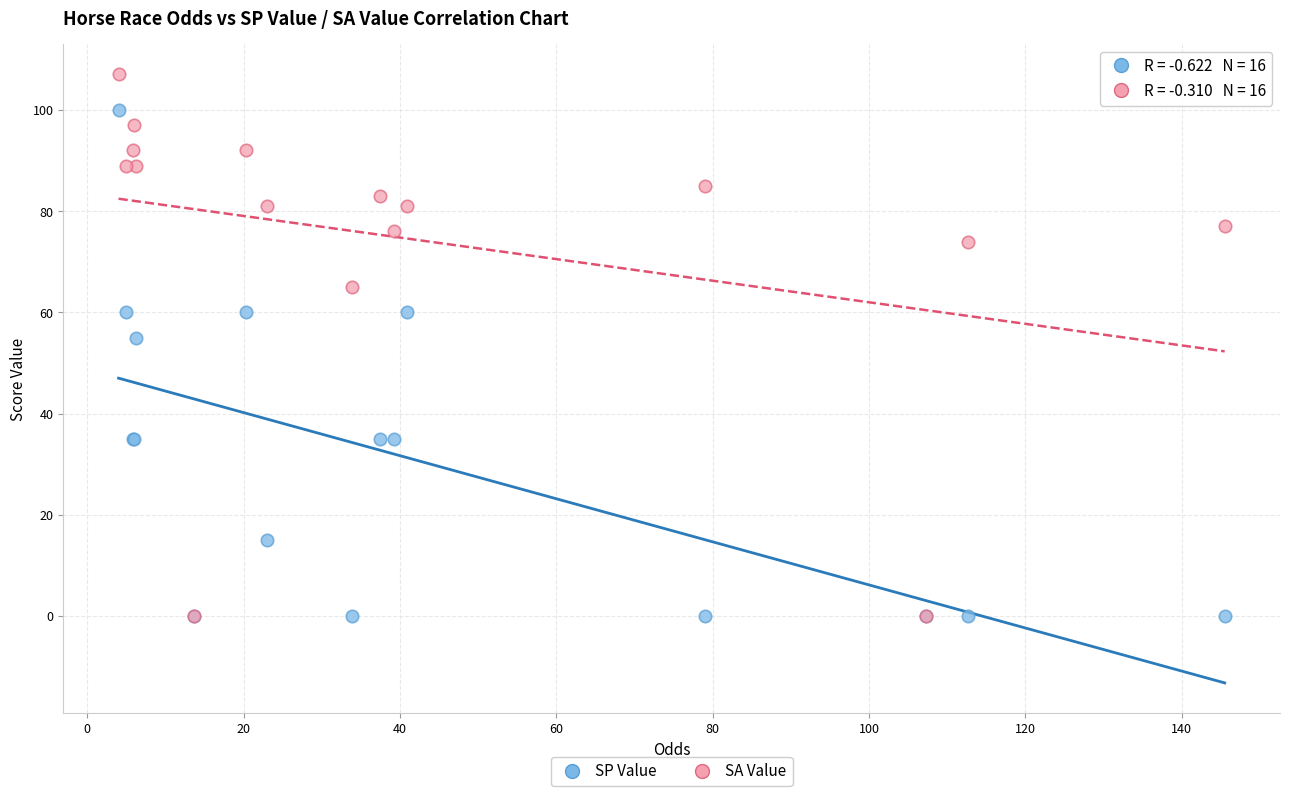

What are all the series names shown in the legend?

SP Value, SA Value